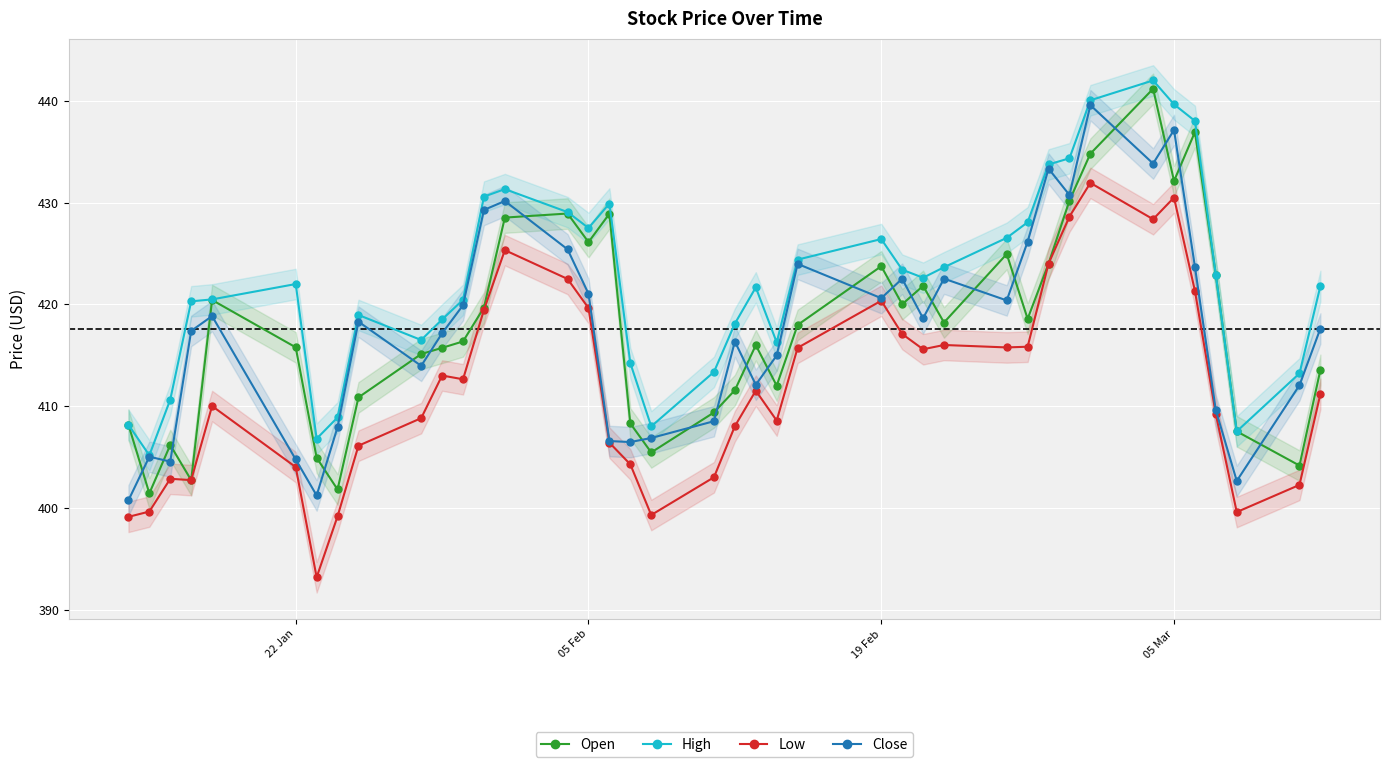

What value does the Open series have at 05 Feb?

426.1